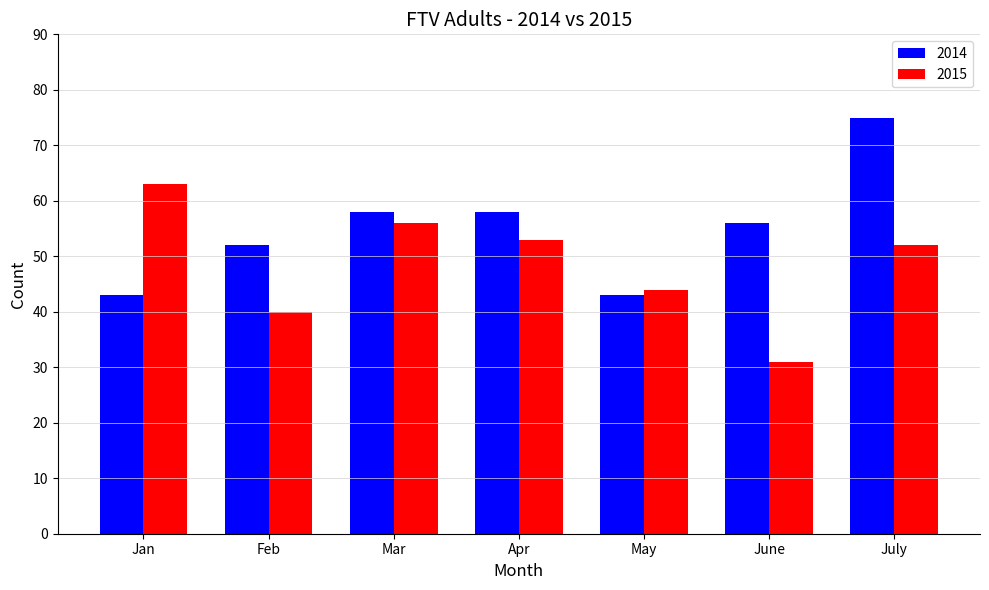

Are the bars grouped side by side (vs. stacked)?

Yes